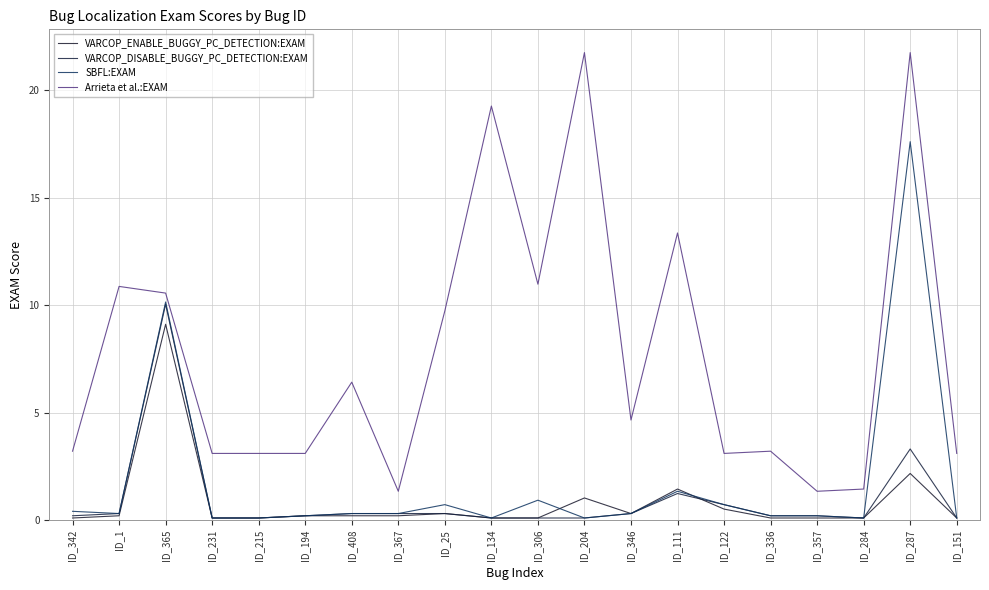

Reading left to right, extract all data points from this chart.

VARCOP_ENABLE_BUGGY_PC_DETECTION:EXAM: ID_342=0.1	ID_1=0.2	ID_365=9.1	ID_231=0.1	ID_215=0.1	ID_194=0.2	ID_408=0.2	ID_367=0.2	ID_25=0.3	ID_134=0.1	ID_306=0.1	ID_204=1.0	ID_346=0.3	ID_111=1.4	ID_122=0.5	ID_336=0.1	ID_357=0.1	ID_284=0.1	ID_287=2.2	ID_151=0.1
VARCOP_DISABLE_BUGGY_PC_DETECTION:EXAM: ID_342=0.2	ID_1=0.3	ID_365=10.0	ID_231=0.1	ID_215=0.1	ID_194=0.2	ID_408=0.3	ID_367=0.3	ID_25=0.3	ID_134=0.1	ID_306=0.1	ID_204=0.1	ID_346=0.3	ID_111=1.2	ID_122=0.7	ID_336=0.2	ID_357=0.2	ID_284=0.1	ID_287=3.3	ID_151=0.1
SBFL:EXAM: ID_342=0.4	ID_1=0.3	ID_365=10.1	ID_231=0.1	ID_215=0.1	ID_194=0.2	ID_408=0.3	ID_367=0.3	ID_25=0.7	ID_134=0.1	ID_306=0.9	ID_204=0.1	ID_346=0.3	ID_111=1.3	ID_122=0.7	ID_336=0.2	ID_357=0.2	ID_284=0.1	ID_287=17.6	ID_151=0.1
Arrieta et al.:EXAM: ID_342=3.2	ID_1=10.9	ID_365=10.6	ID_231=3.1	ID_215=3.1	ID_194=3.1	ID_408=6.4	ID_367=1.3	ID_25=9.7	ID_134=19.3	ID_306=11.0	ID_204=21.7	ID_346=4.7	ID_111=13.4	ID_122=3.1	ID_336=3.2	ID_357=1.3	ID_284=1.4	ID_287=21.7	ID_151=3.1